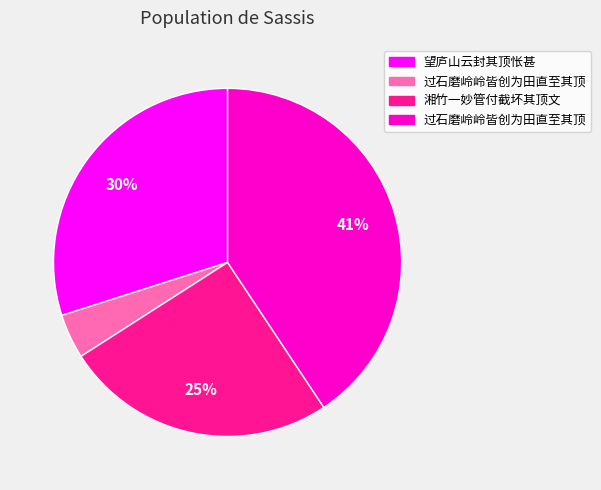

Is there a majority slice in this chart?

No